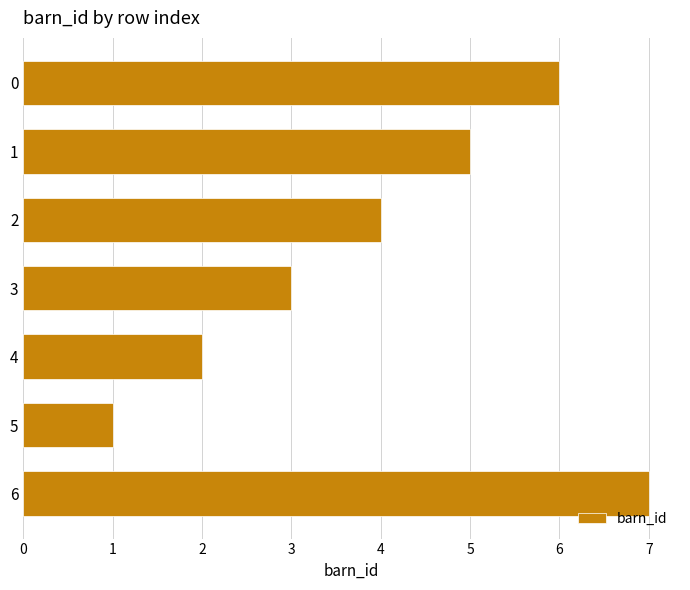

The value at 1 is 7. True or false?

False